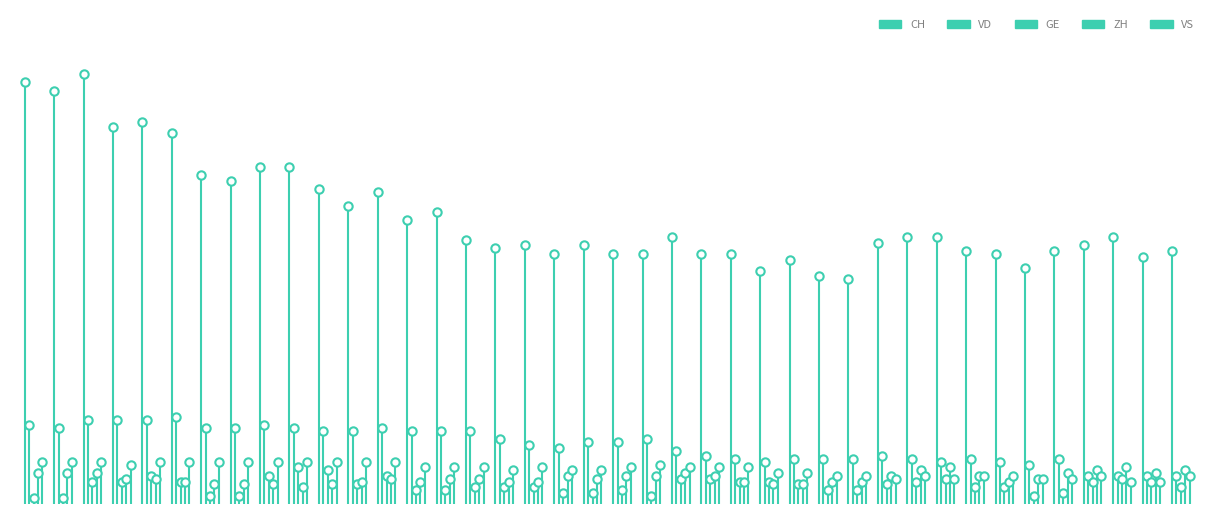

At how many categories does at least one series exceed 58?

1